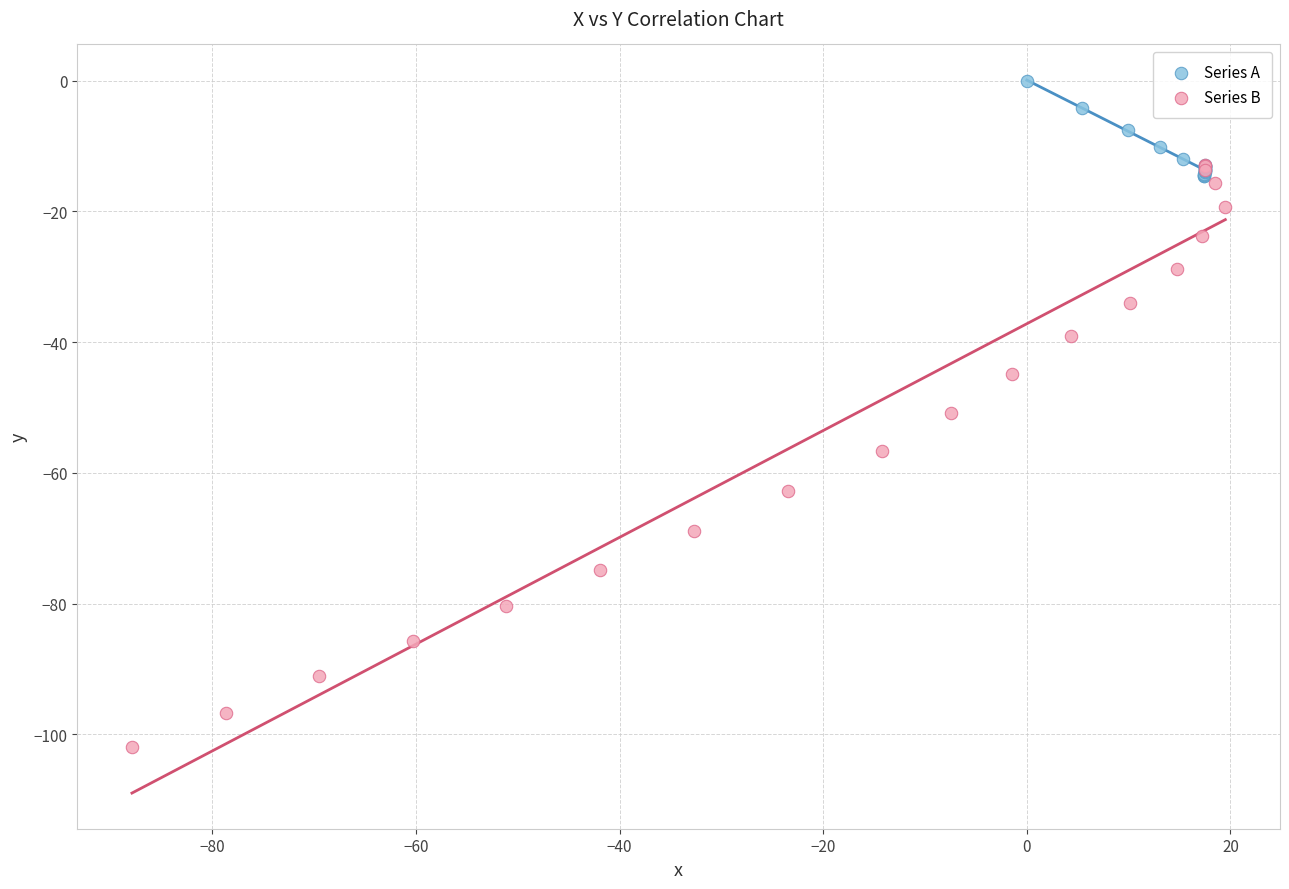

Which series reaches the maximum Y coordinate?

Series A